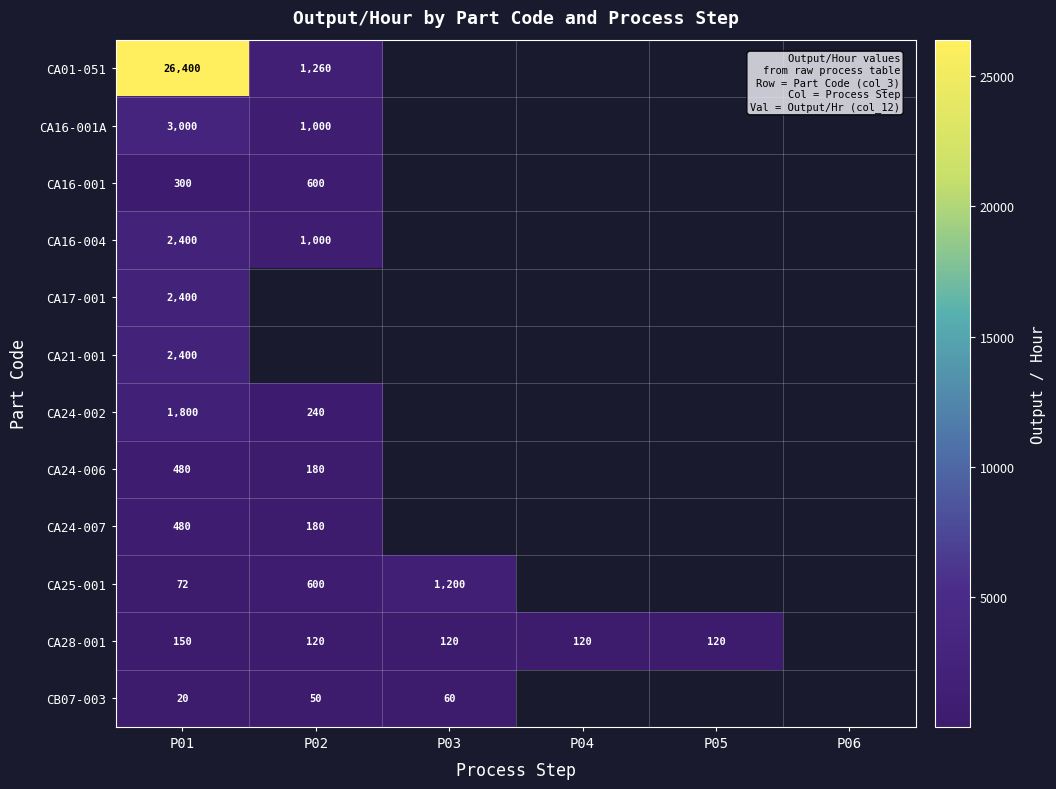

Is it true that CA16-004 equals 2400 at P01?

True